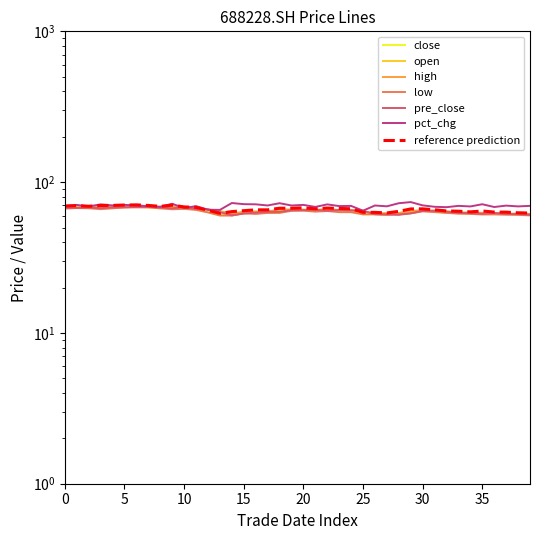

Reading left to right, what are all the values shown in this chart?

close: 67.4	67.8	67.2	68.0	68.0	68.5	68.6	68.0	67.1	68.3	66.5	66.0	63.1	60.3	61.9	62.8	63.6	63.6	65.2	65.2	65.6	64.6	65.3	65.0	64.7	61.2	61.2	60.7	62.2	64.5	64.6	63.7	62.5	62.3	61.6	62.5	61.5	61.4	60.8	60.6
open: 67.8	67.5	67.9	67.8	68.0	68.1	68.5	69.0	67.9	66.7	68.3	66.5	65.6	64.0	60.3	62.1	62.8	62.5	62.6	65.2	65.2	65.0	65.2	64.4	65.1	63.8	61.8	61.9	61.3	62.4	64.5	64.1	63.1	62.3	62.5	61.5	62.1	61.7	61.2	61.0
high: 68.4	68.1	69.0	68.7	68.4	70.1	69.5	69.0	68.6	69.2	68.5	67.0	65.6	64.2	61.9	63.6	63.9	63.9	66.0	65.8	65.7	65.4	66.4	65.3	65.1	63.9	62.3	62.1	62.4	64.5	64.9	64.7	64.1	63.0	62.9	62.6	62.5	61.7	61.9	61.4
low: 66.8	67.3	67.1	66.2	67.0	68.1	68.0	68.0	67.0	66.1	66.5	65.5	63.0	60.1	60.0	62.1	61.5	62.5	62.6	64.5	64.7	63.7	64.3	63.2	63.2	61.1	61.2	60.6	61.3	62.0	64.0	63.3	62.5	61.8	61.6	61.0	61.1	60.8	60.7	60.2
pre_close: 67.8	67.4	67.8	67.2	68.0	68.0	68.5	68.6	68.0	67.1	68.3	66.5	66.0	63.1	60.3	61.9	62.8	63.6	63.6	65.2	65.2	65.6	64.6	65.3	65.0	64.7	61.2	61.2	60.7	62.2	64.5	64.6	63.7	62.5	62.3	61.6	62.5	61.5	61.4	60.8
pct_chg: 69.5	70.6	69.1	71.2	70.1	70.6	70.2	69.1	68.6	71.8	67.4	69.3	65.6	65.5	72.7	71.4	71.3	70.0	72.5	70.0	70.6	68.5	71.2	69.4	69.6	64.6	70.0	69.1	72.5	73.7	70.1	68.6	68.2	69.6	69.0	71.3	68.4	69.9	69.0	69.6